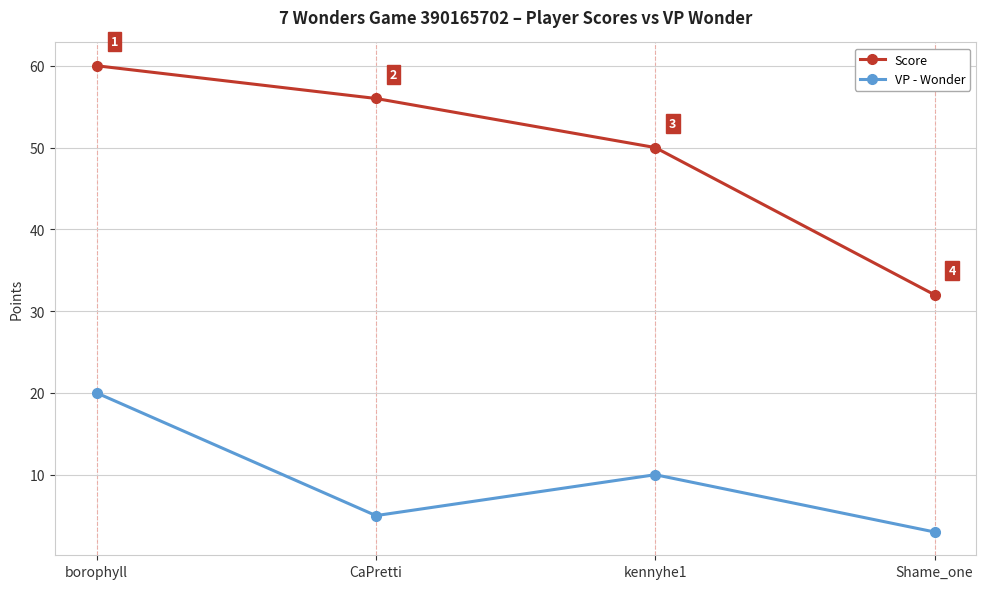

The Score series shows 50 at kennyhe1. True or false?

True